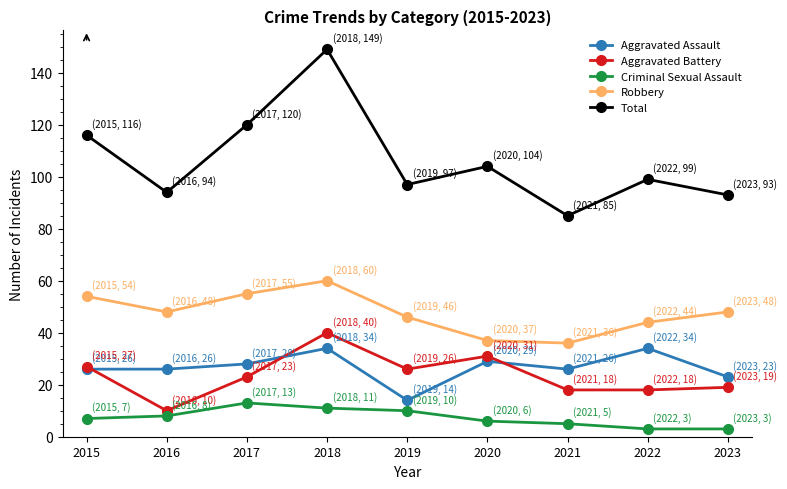

True or false: Criminal Sexual Assault has more than 0 points higher than both neighbors.

True